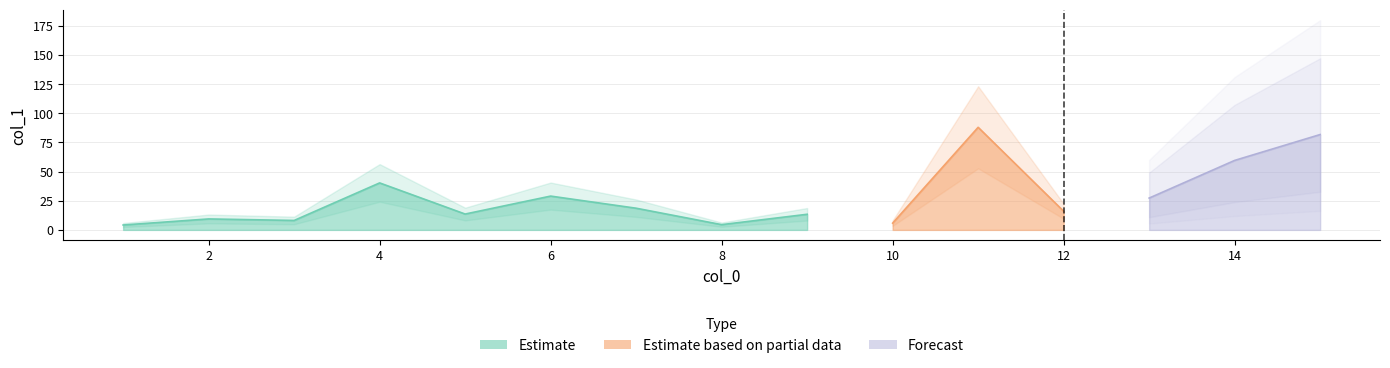

What is the value of the 14th point from the left?

59.6